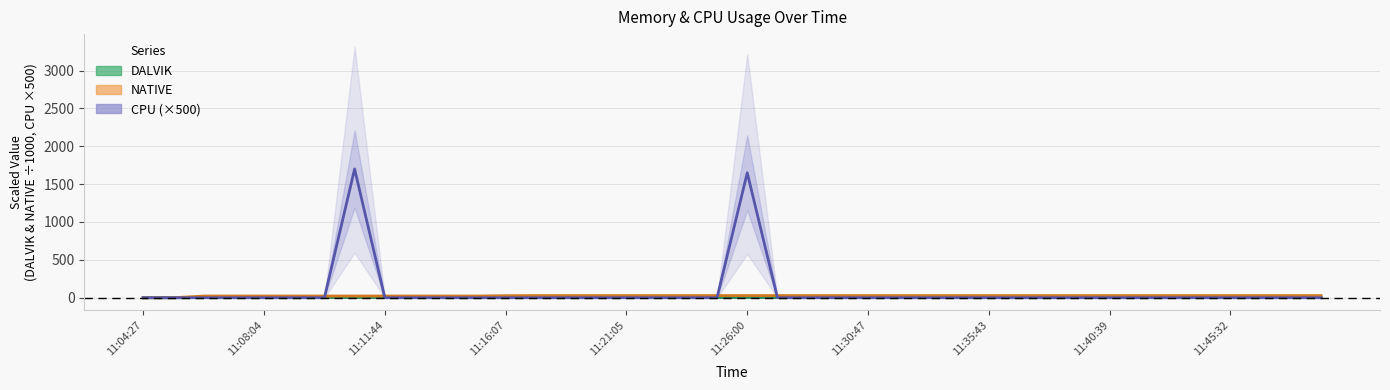

How many data points in DALVIK are above 2?

38